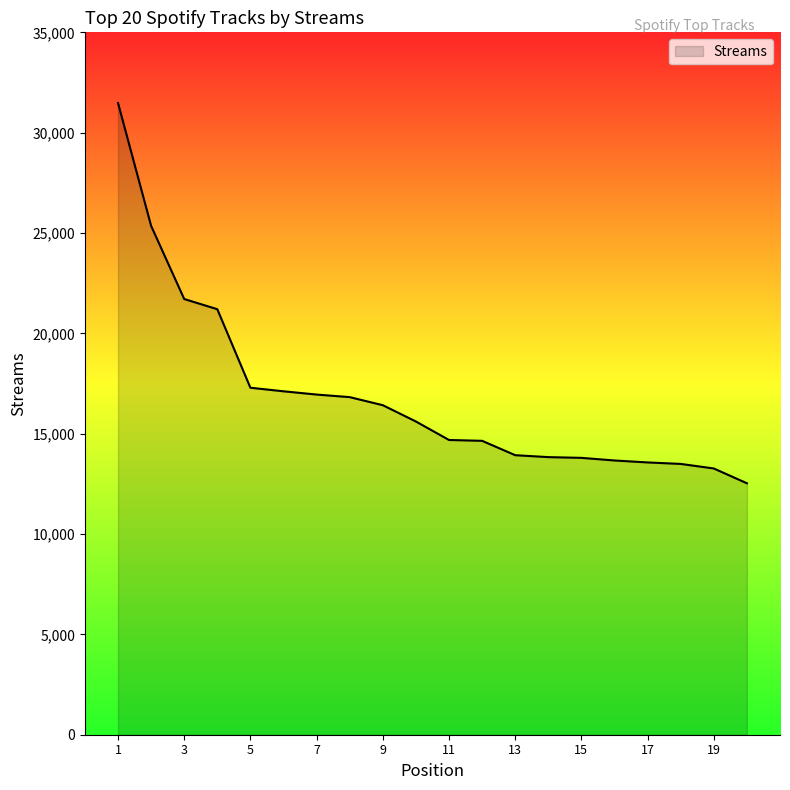

What is the minimum value shown in the chart?

12530